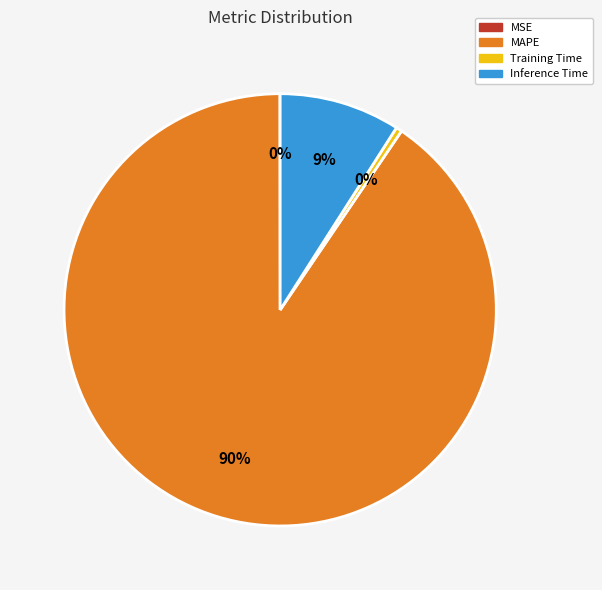

Which category has the biggest portion of the pie?

MAPE